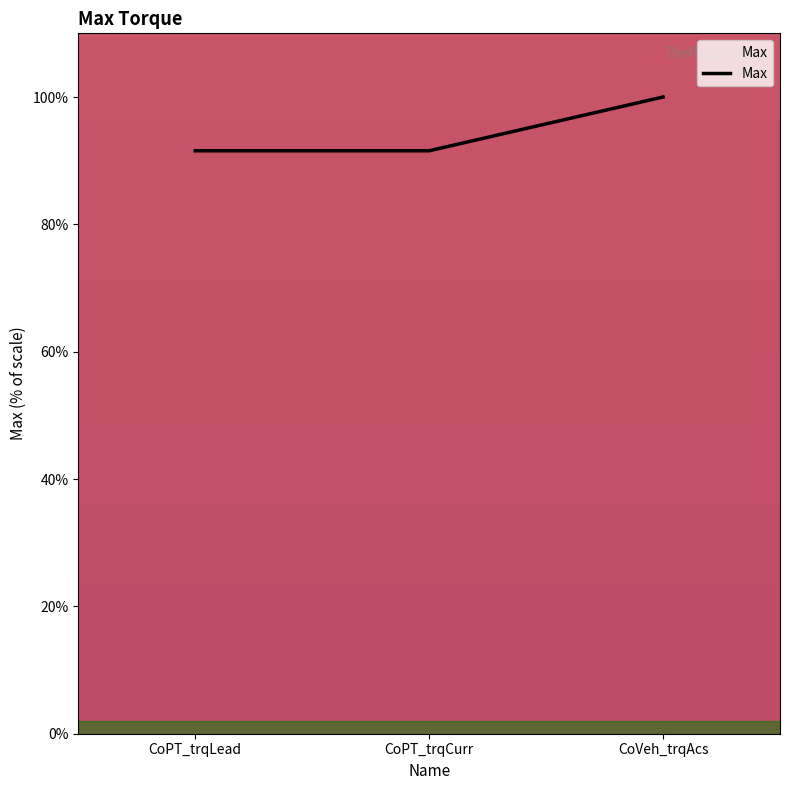

What is the change in value from CoPT_trqLead to CoVeh_trqAcs?

+8.4